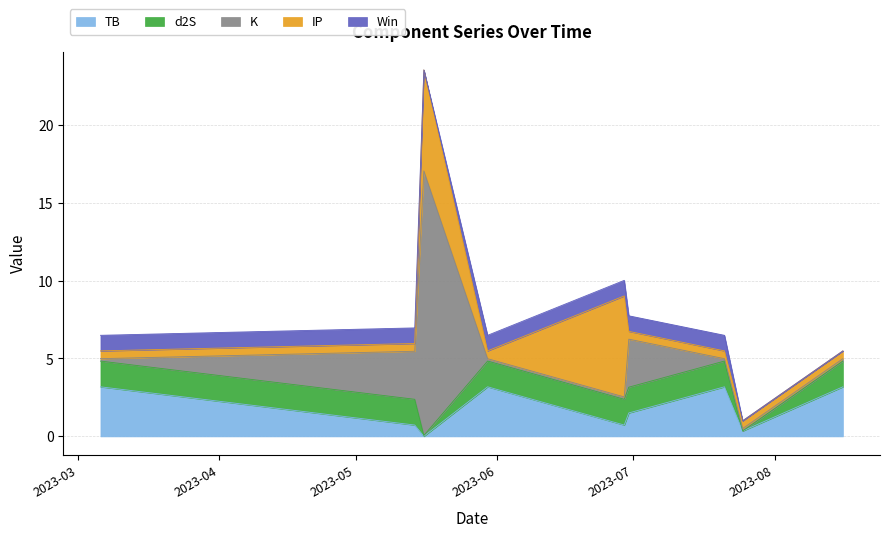

At which category is the sum across all series the highest?

2023-05-16